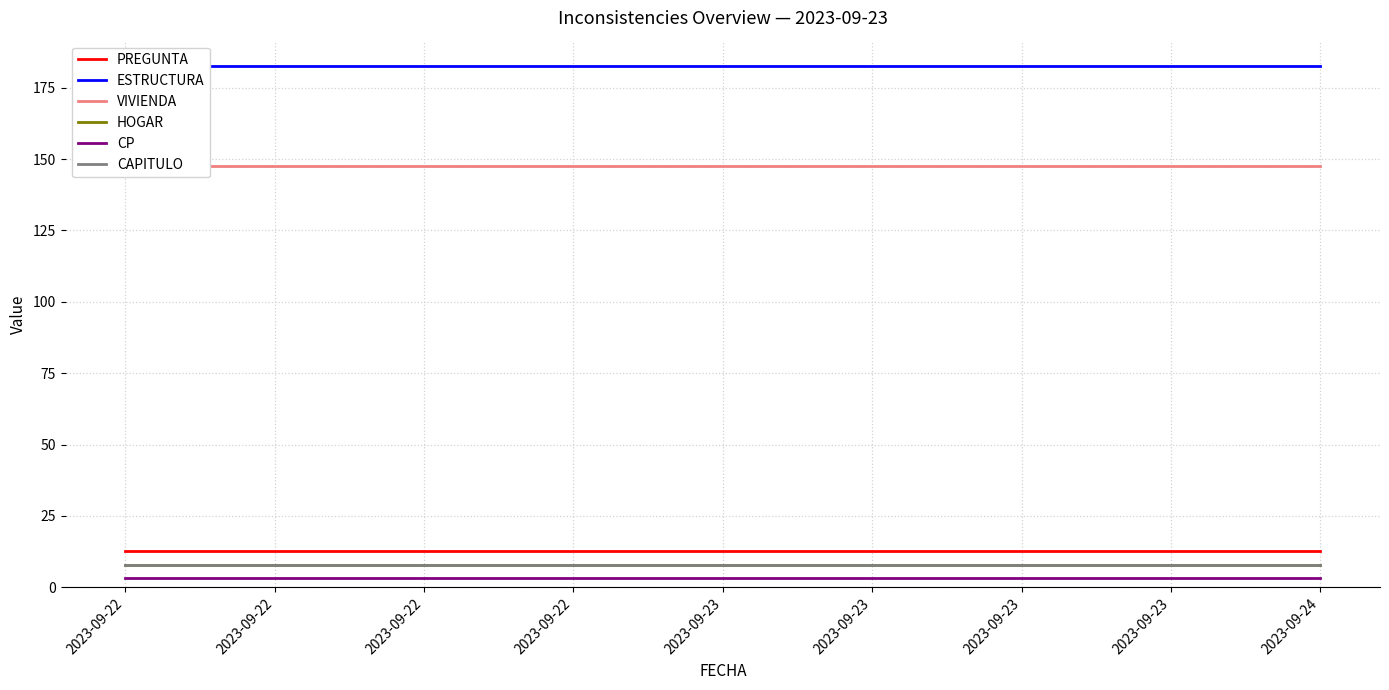

Count the number of data series in this chart.

6